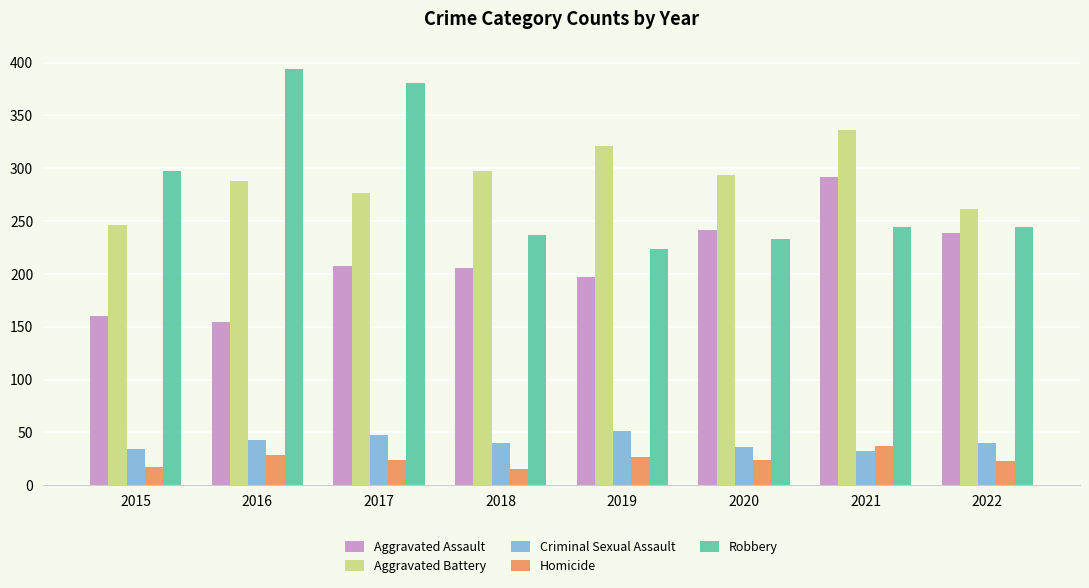

The Aggravated Assault series shows 244 at 2016. True or false?

False